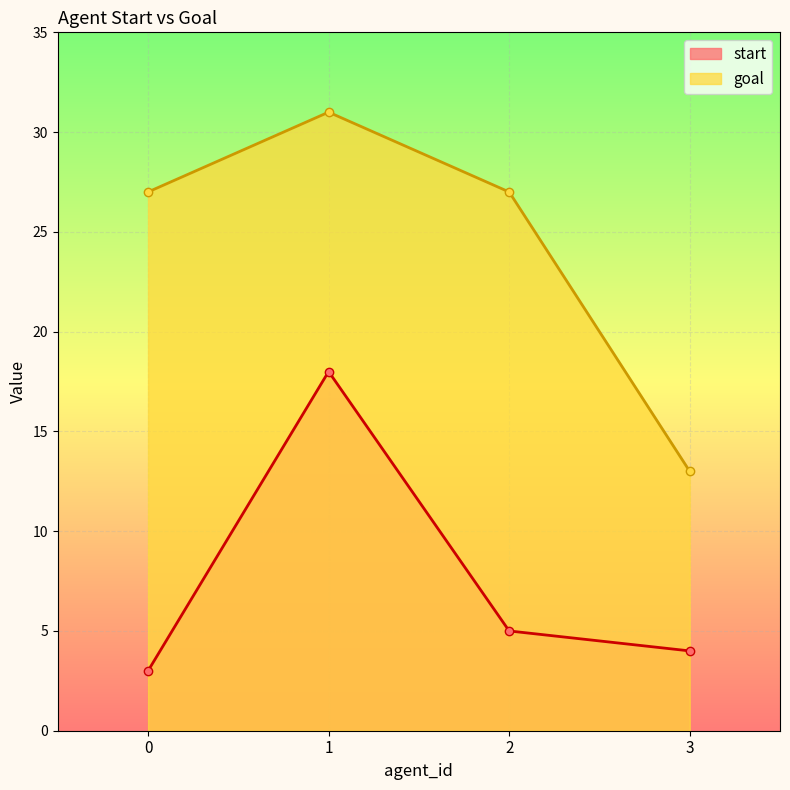

At which label does goal reach its peak?

1